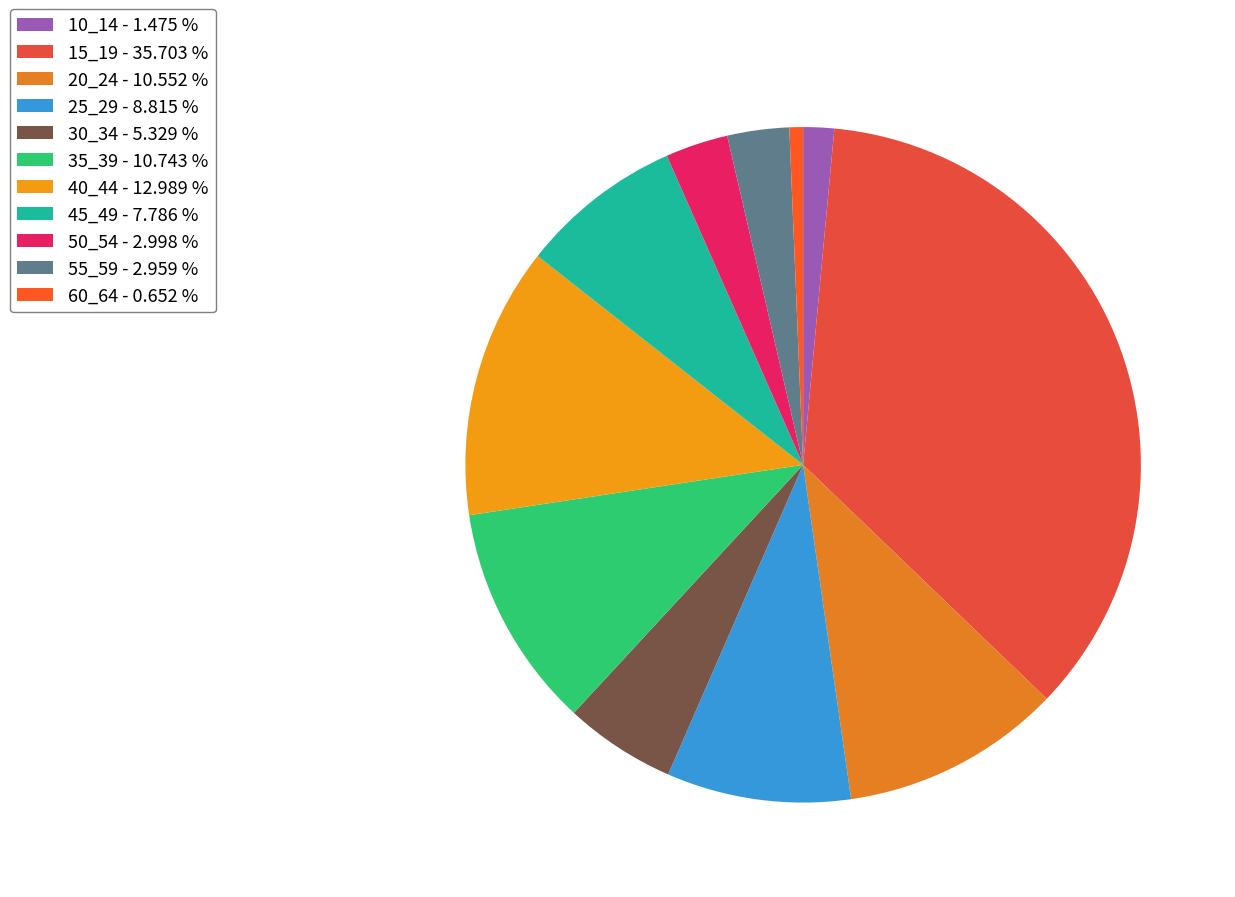

Rank the categories by value from lowest to highest.

60_64, 10_14, 55_59, 50_54, 30_34, 45_49, 25_29, 20_24, 35_39, 40_44, 15_19